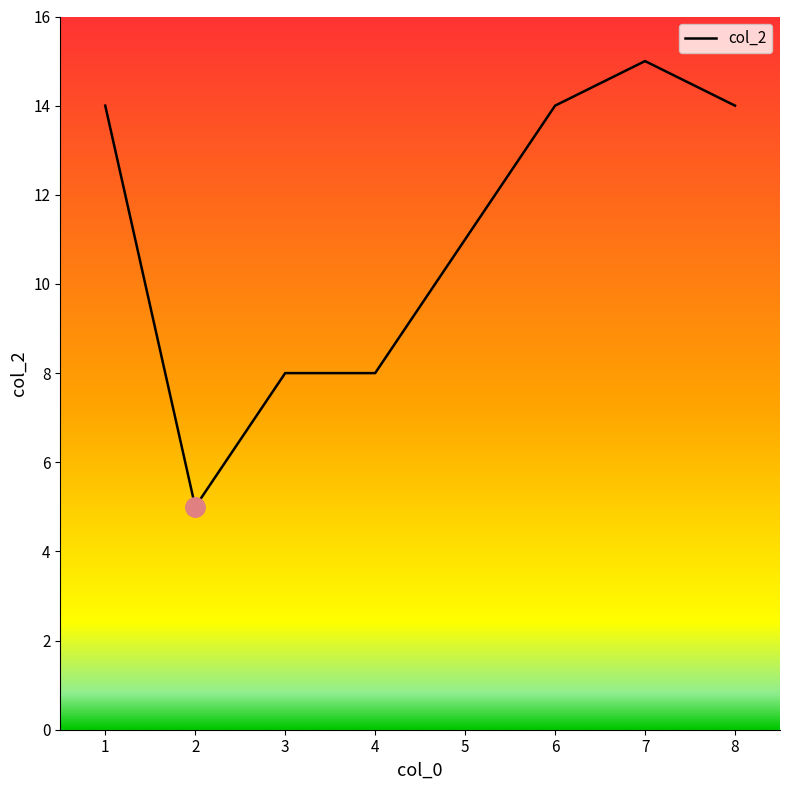

Reading left to right, list all the values displayed in this chart.

1=14	2=5	3=8	4=8	5=11	6=14	7=15	8=14